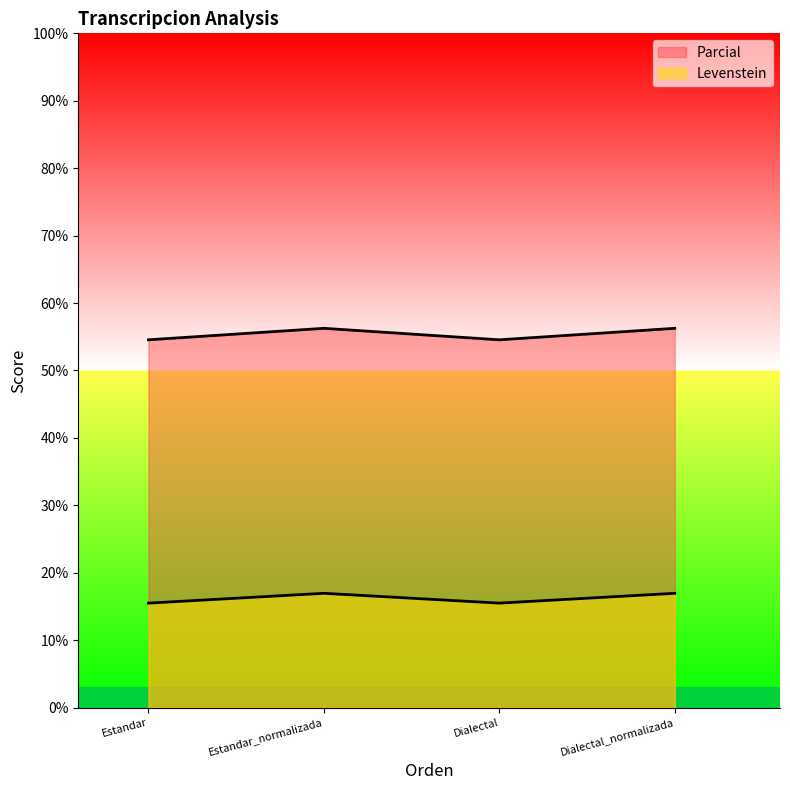

How many lines are shown in the chart?

2